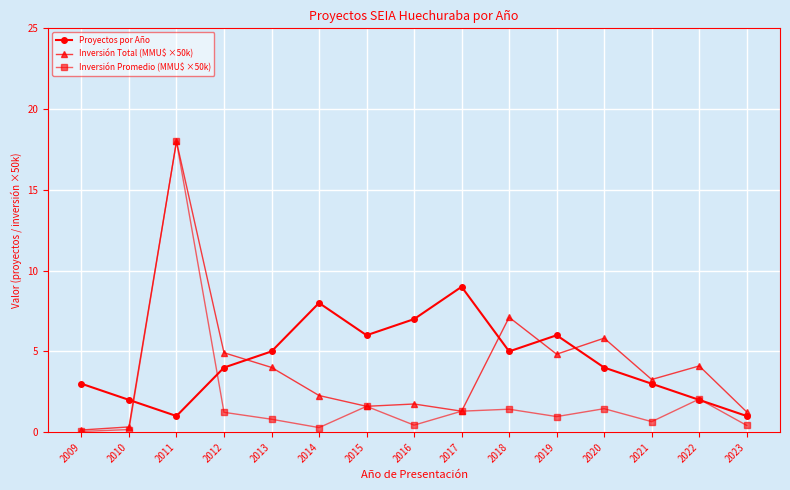

Which series has the widest spread of values?

Inversión Promedio (MMU$ ×50k)